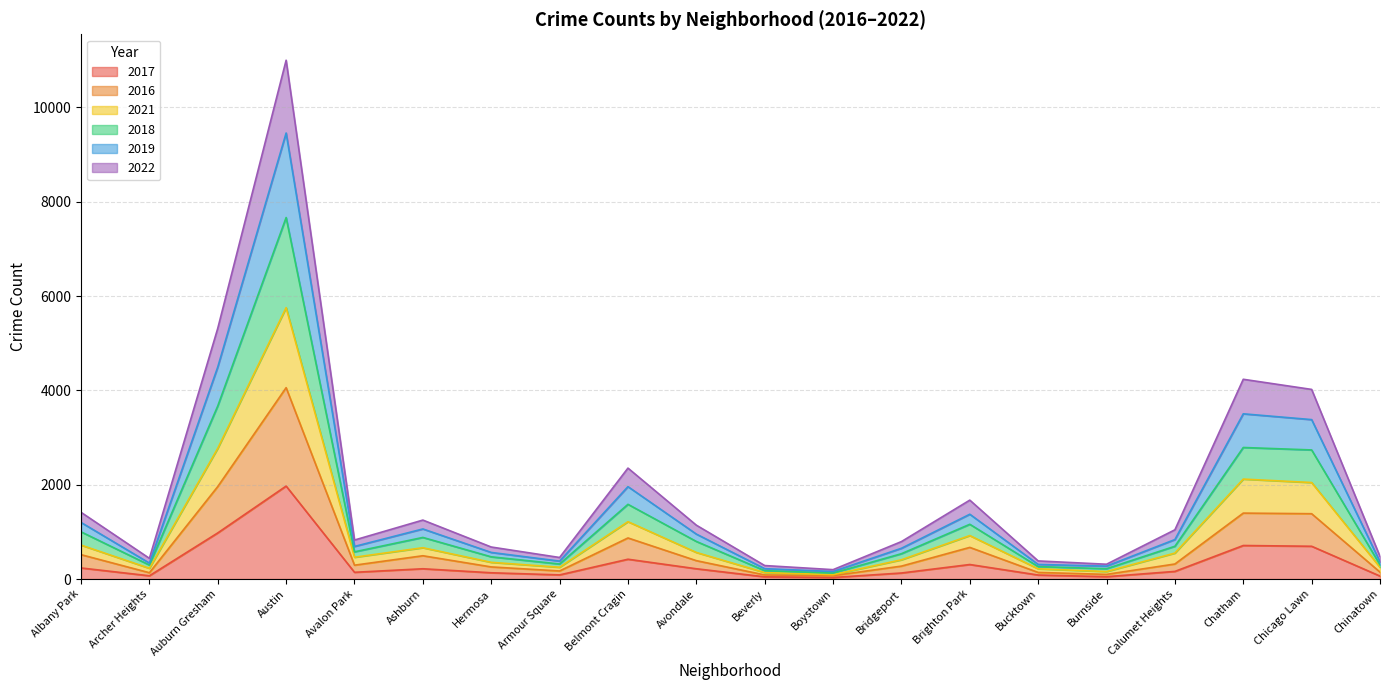

At which category is the sum across all series the highest?

Austin